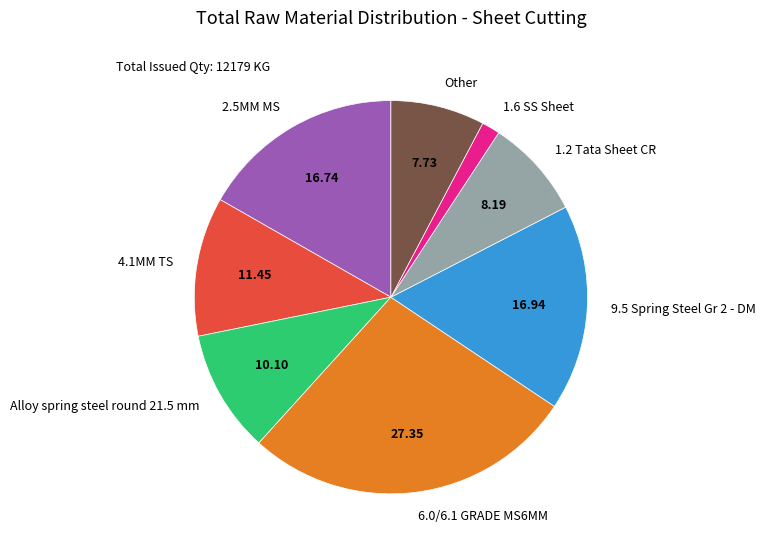

How many segments does this pie chart have?

8